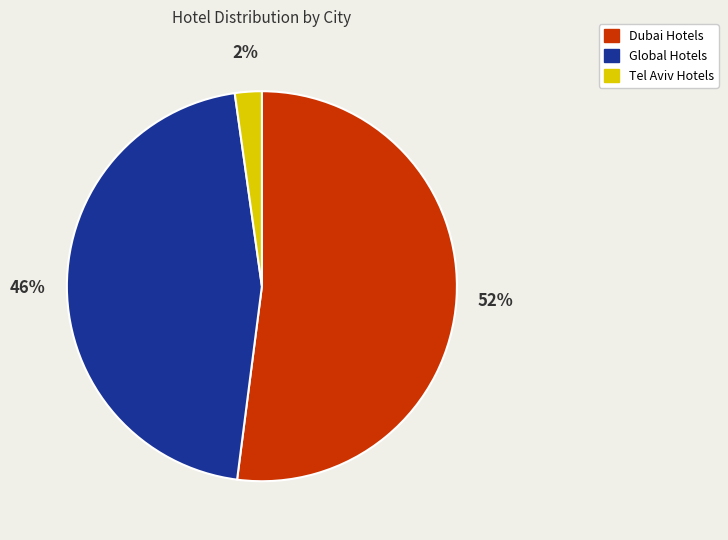

Which category has the biggest portion of the pie?

Dubai Hotels